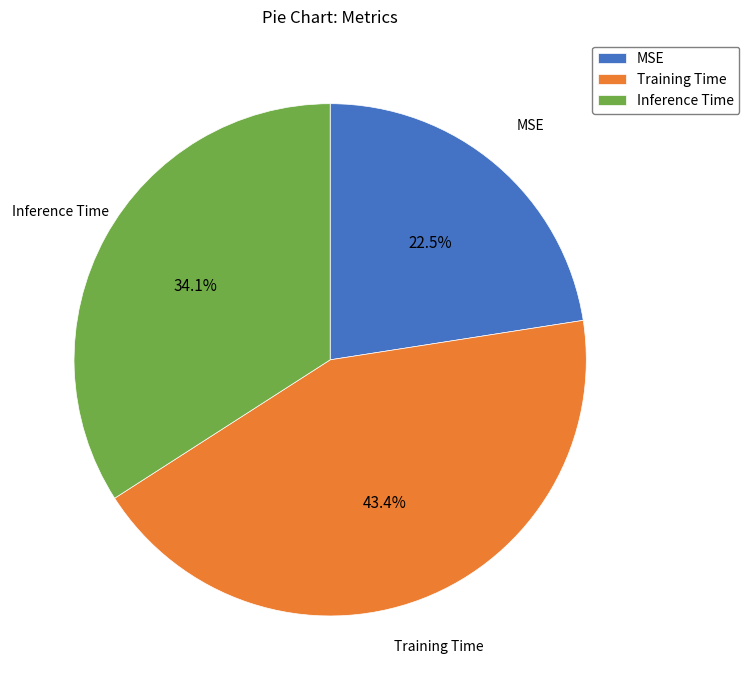

What is the largest slice in the pie chart?

Training Time